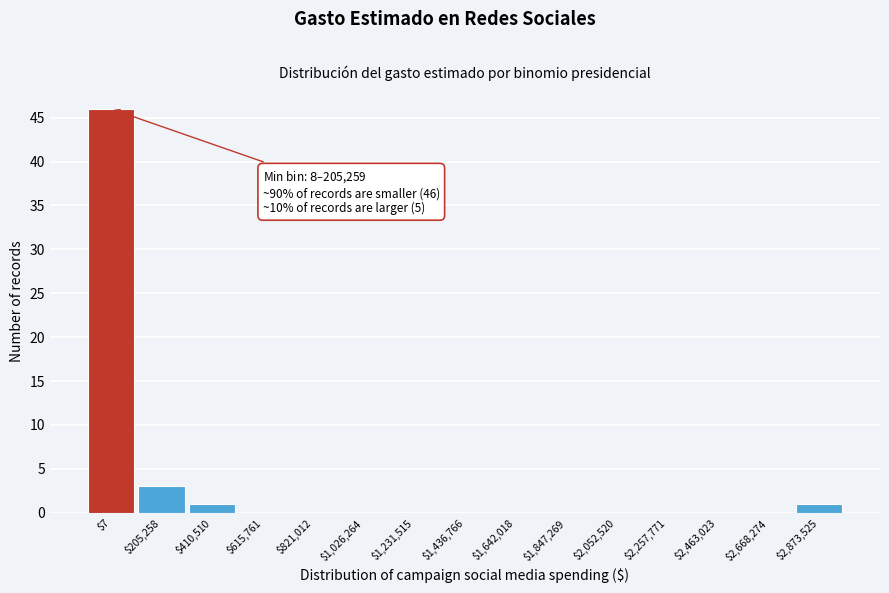

What is the sum of all values?

51